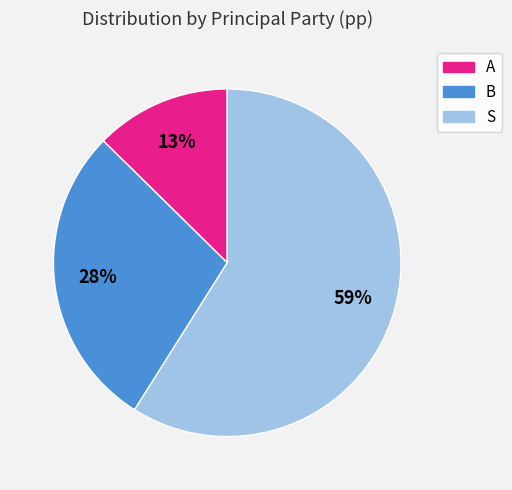

Which has a higher value, A or S?

S